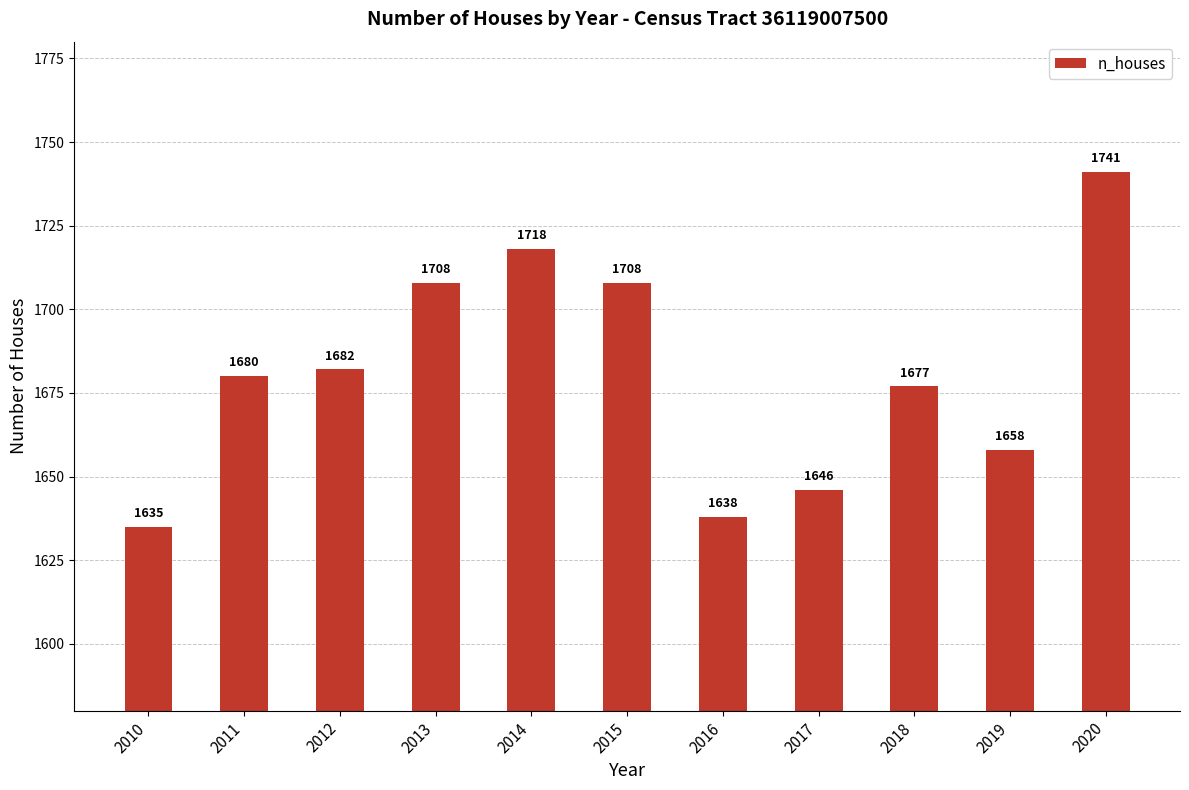

How many values are below 1680?

5